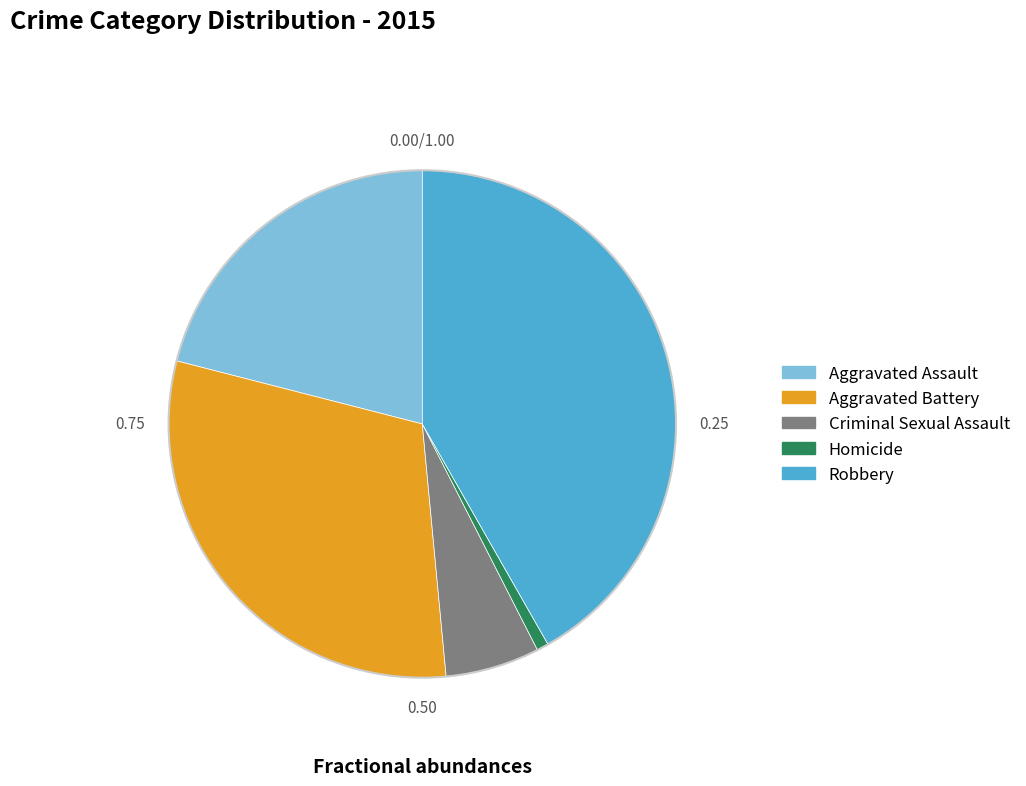

Is it true that Homicide is 1% of the pie?

True